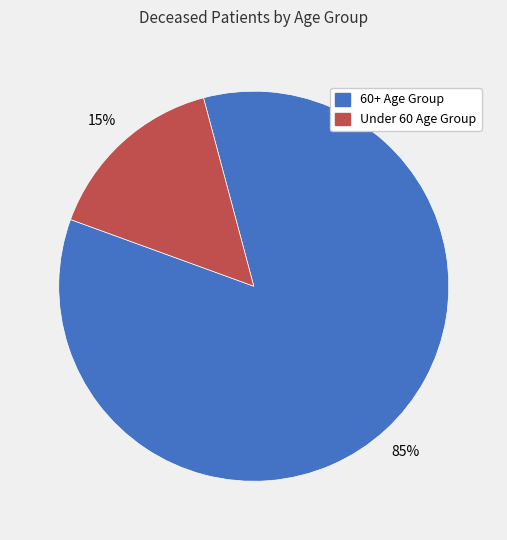

Count the number of slices in the pie.

2